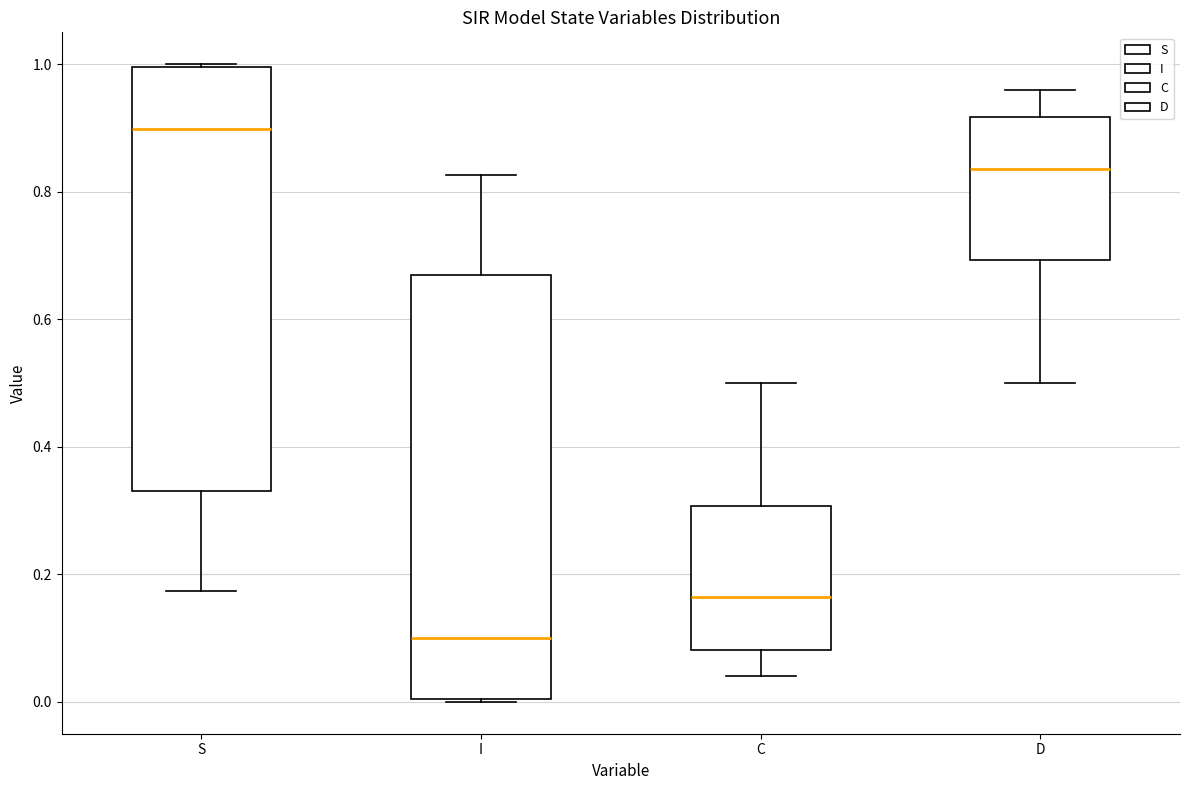

Where does the upper whisker of the box for I end on the y-axis? The values are not printed on the chart, so give them approximately, as read against the axis.

0.82